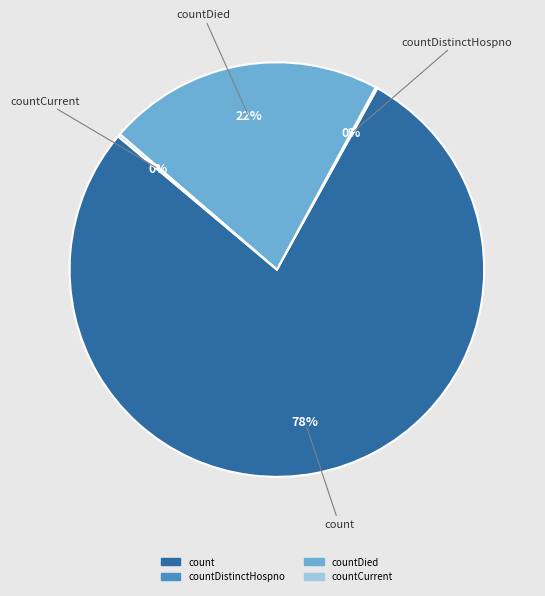

To the nearest percent, what is the difference between the largest and smallest slice percentages?

78%